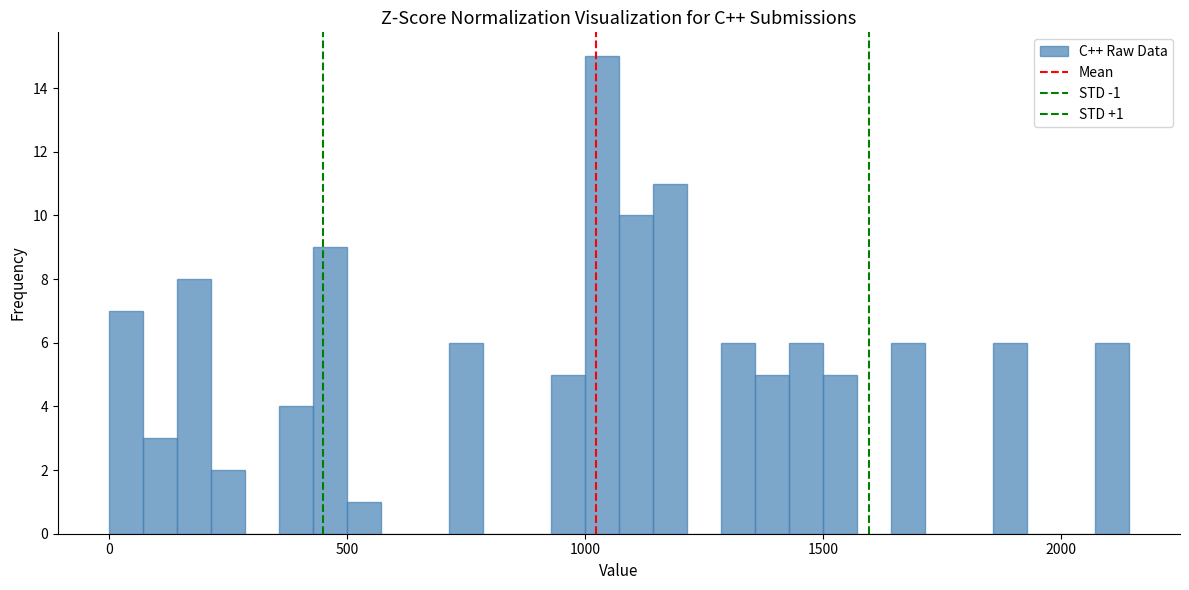

Around what value on the x-axis is the tallest bar? Give the approximate position of its centre, as read against the axis.

1050